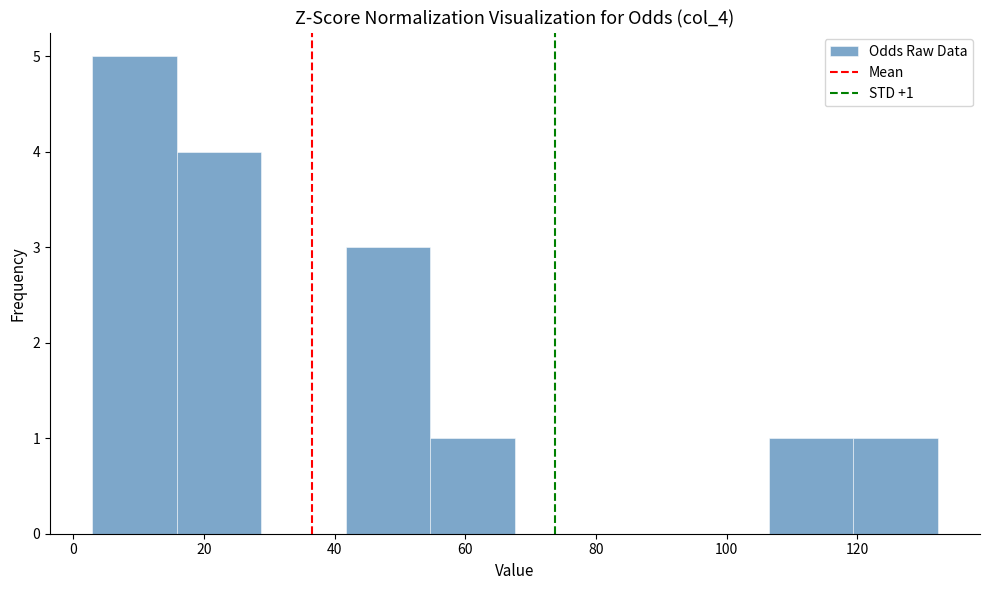

Which range on the x-axis has the tallest bar?

2 to 16